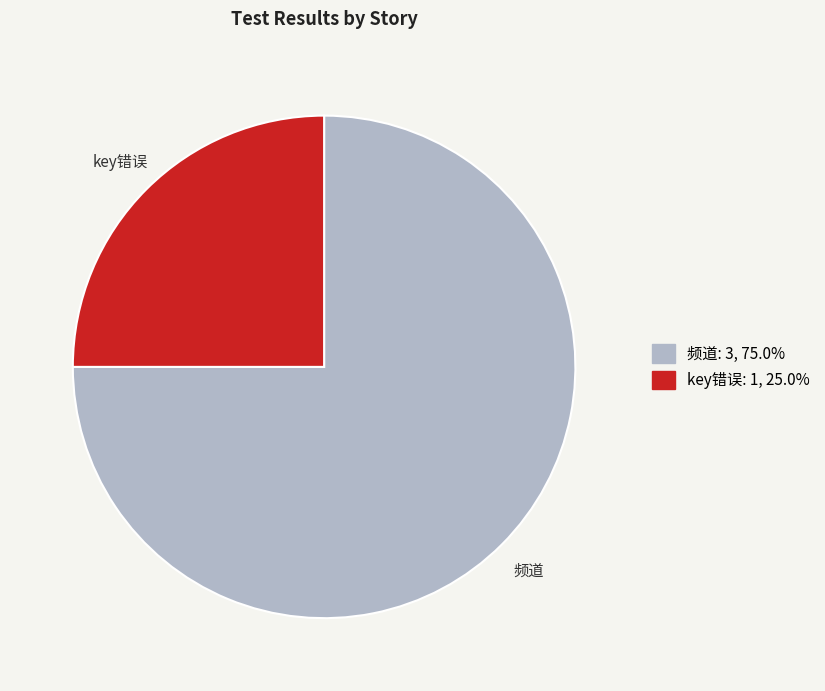

Rank the categories by value from highest to lowest.

频道, key错误